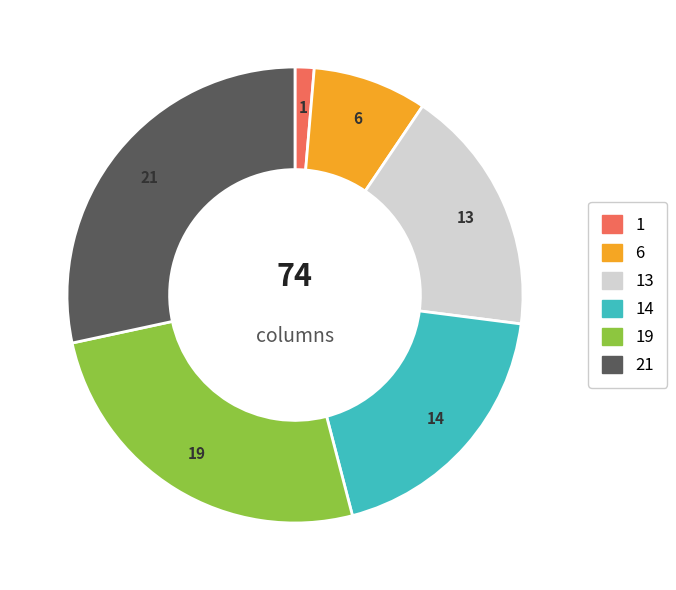

Is there a majority slice in this chart?

No